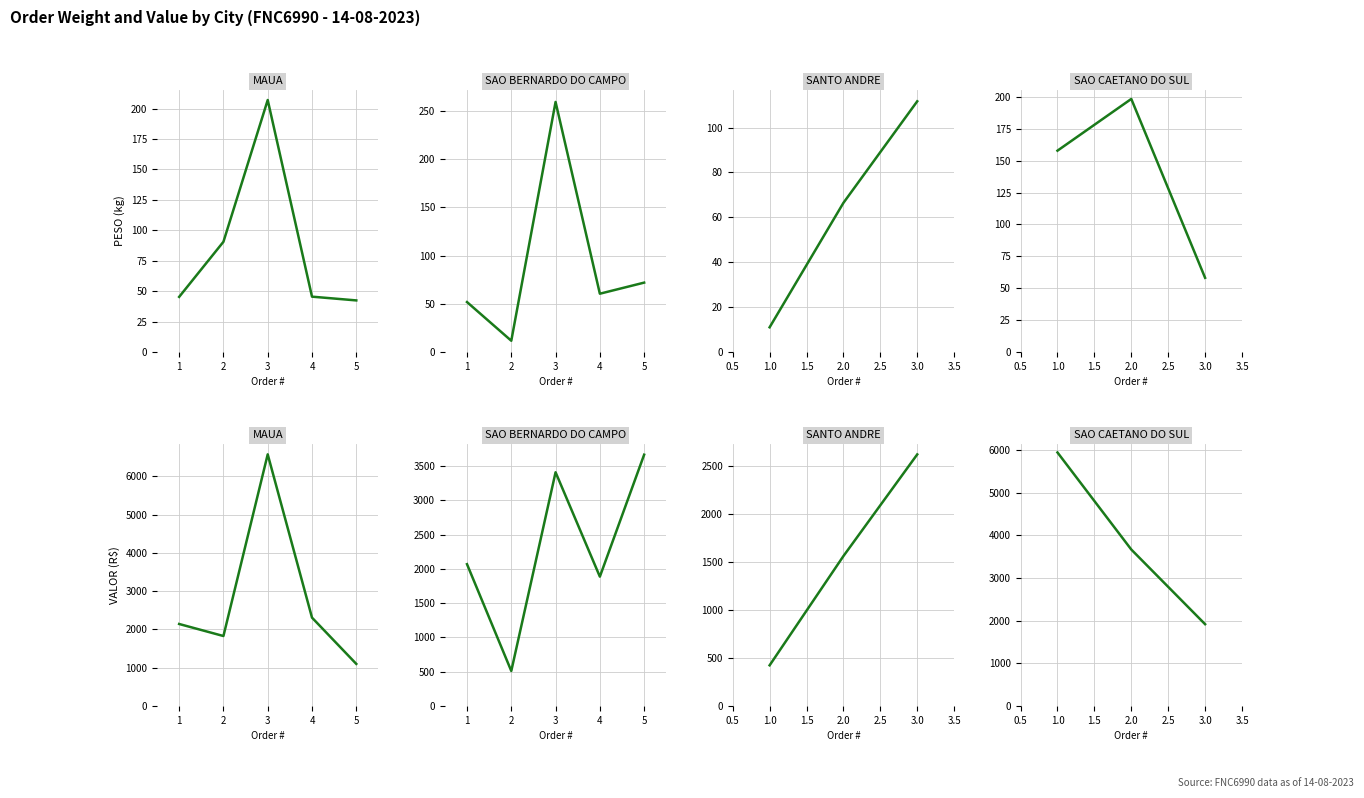

Reading right to left, list all the values displayed in this chart.

PESO: 58.2	198.3	157.8	111.7	66.5	11.1	72.1	60.6	259.4	11.8	51.9	42.5	45.5	207.0	90.6	45.4
VALOR: 1918.8	3670.2	5947.1	2623.1	1563.2	424.3	3667.8	1887.9	3411.5	510.9	2069.9	1099.2	2307.6	6571.4	1827.2	2141.7